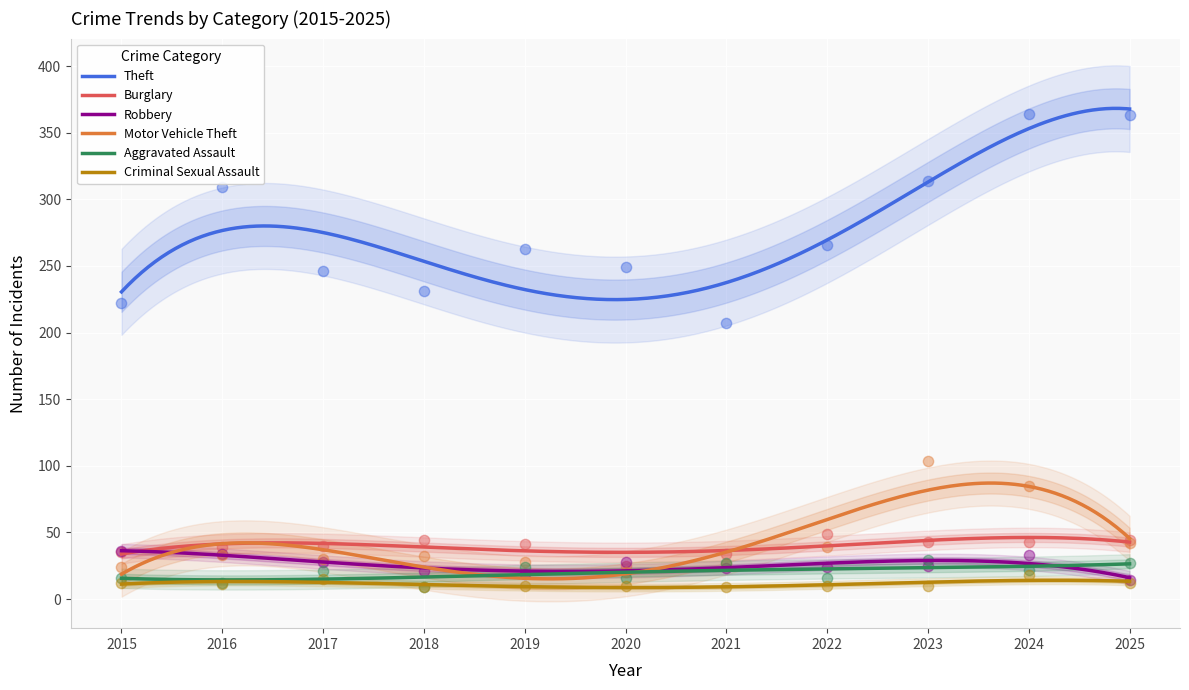

Is the value of Burglary at 2023 greater than the value of Aggravated Assault at 2020?

Yes